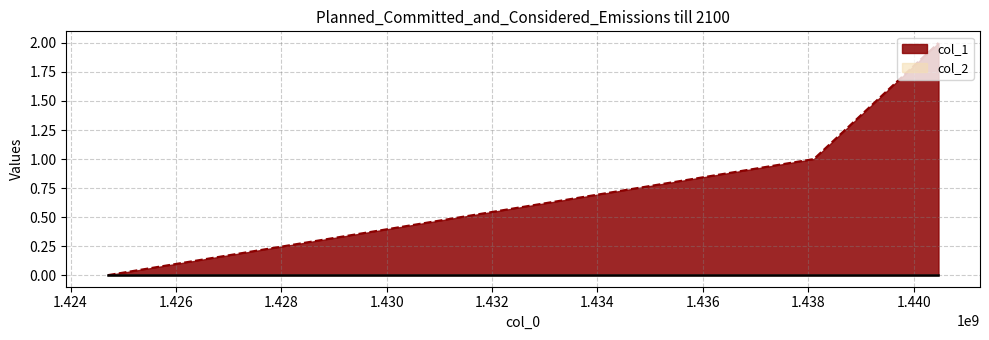

What is the average value?

1